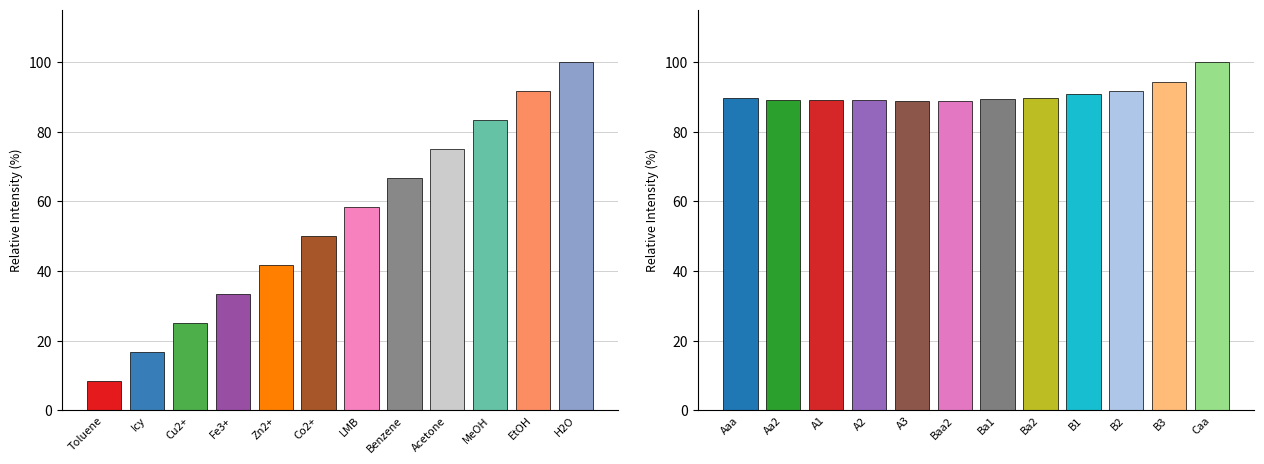

At which label does debt_capital first exceed 58?

LMB